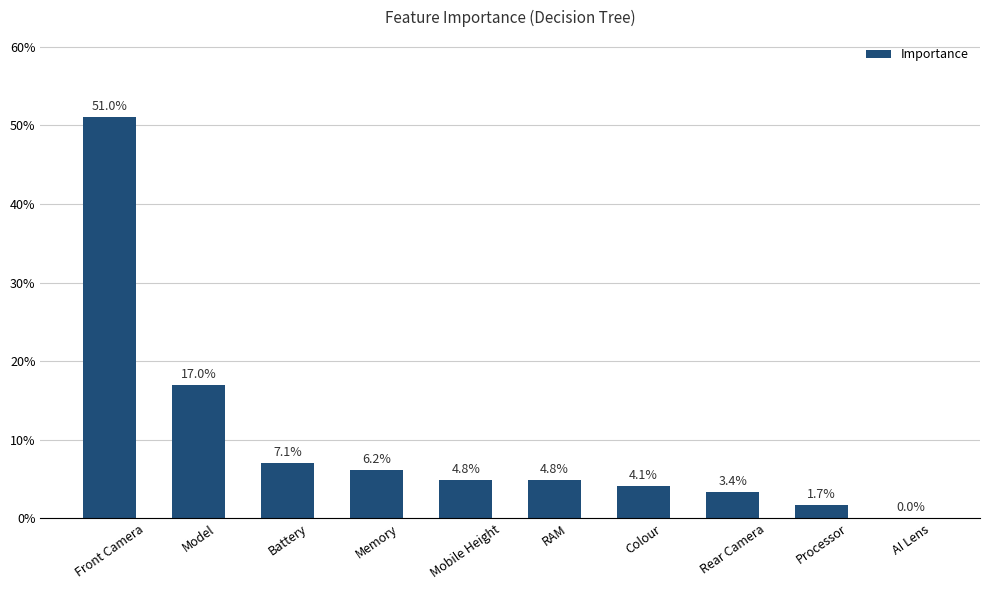

Are the bars grouped side by side (vs. stacked)?

No